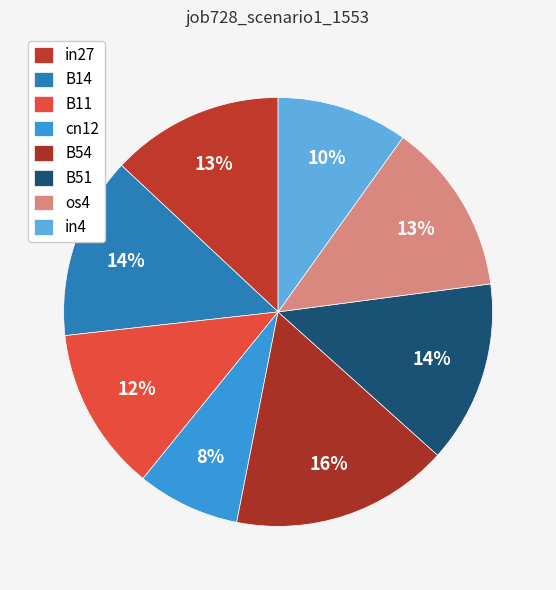

Count the number of slices in the pie.

8